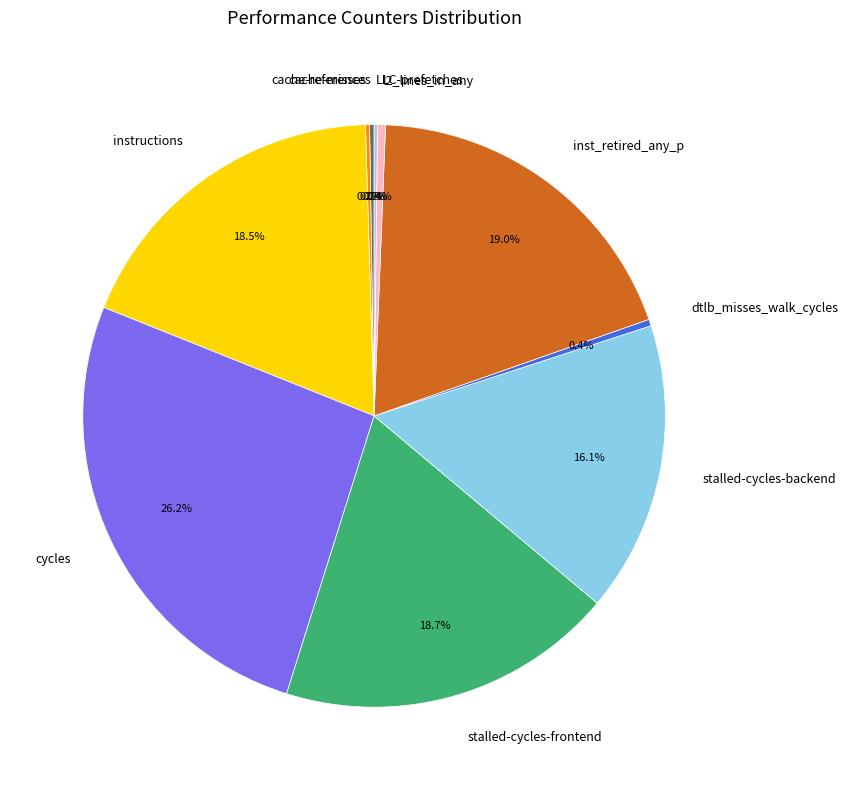

What percentage is NOT represented by stalled-cycles-frontend?

81.3%